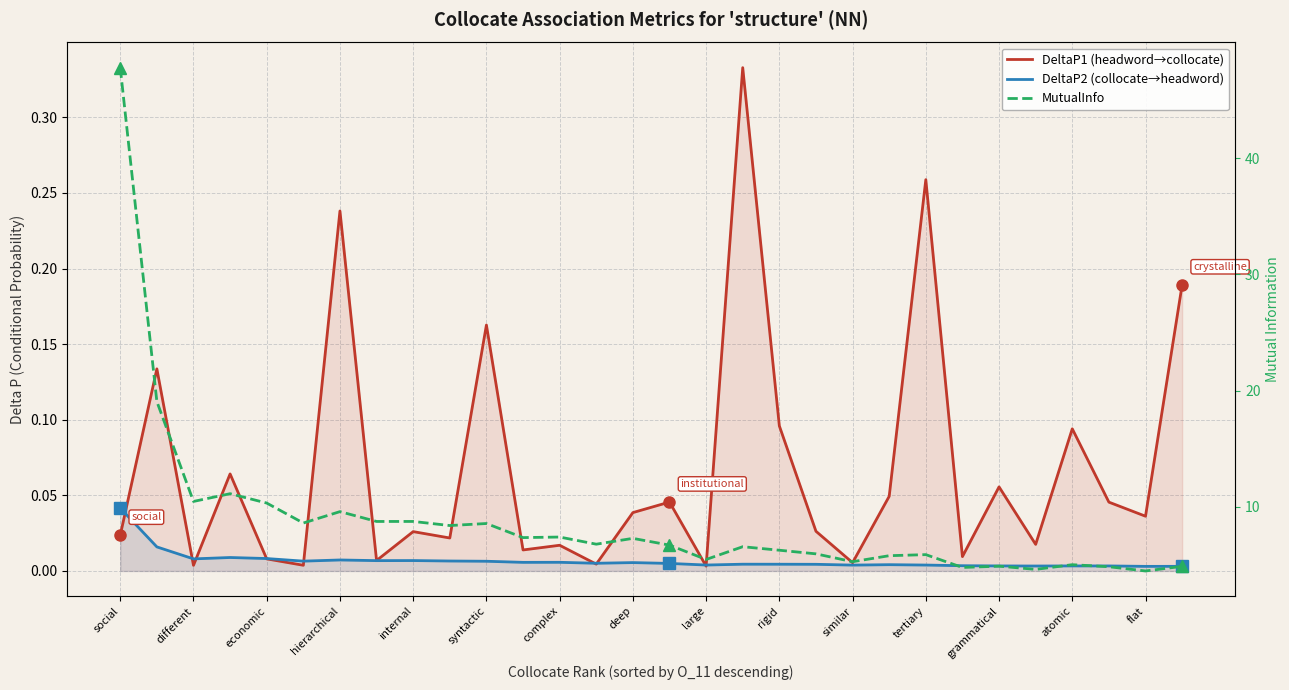

How many interior local valleys does the DeltaP1 (headword→collocate) series have?

11